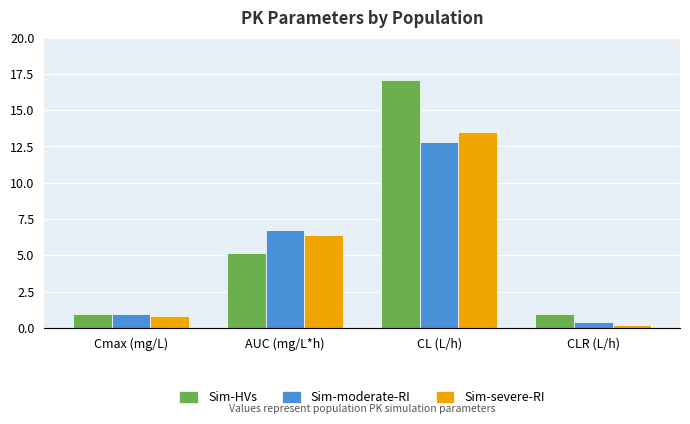

Read the Sim-moderate-RI value at AUC (mg/L*h).

6.7